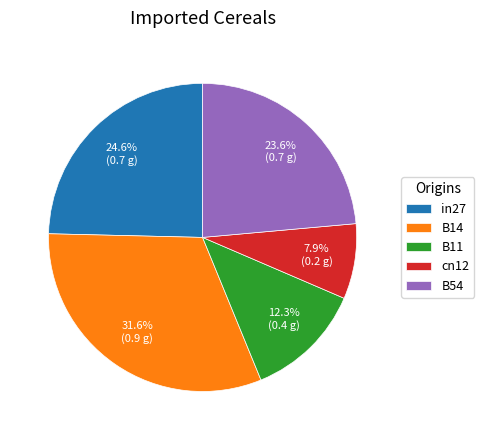

How much of the chart is everything except B11?

87.7%